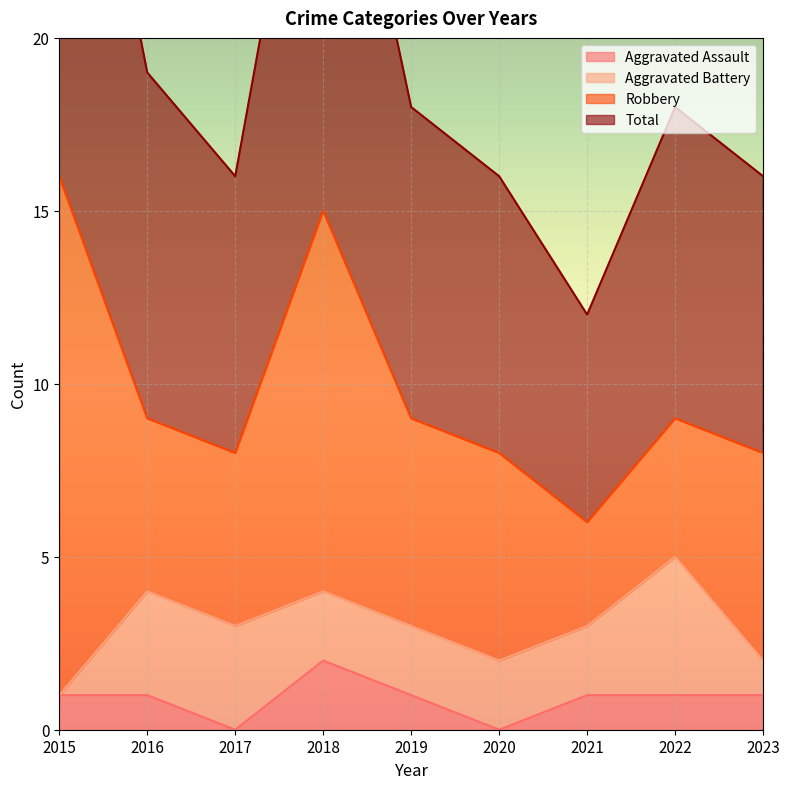

The value of Aggravated Assault at 2021 is 1. True or false?

True